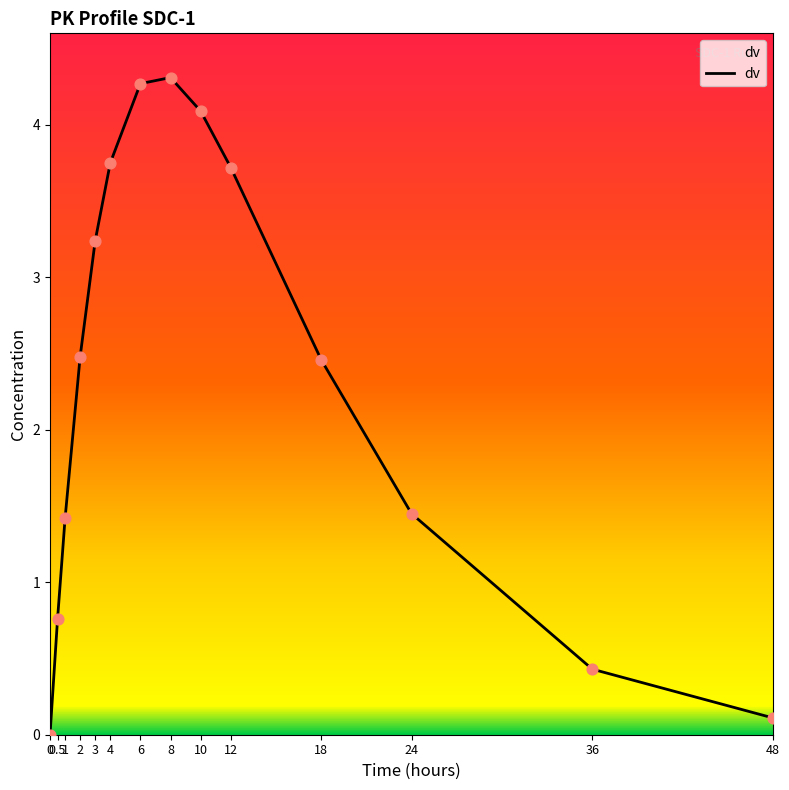

Which has a higher value, 1 or 2?

2